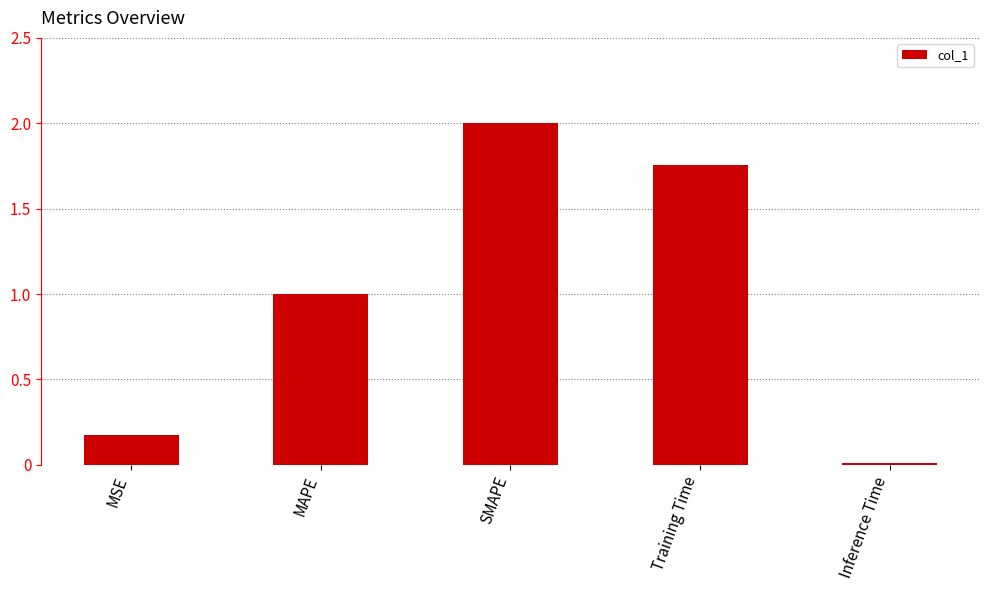

Rank the categories by value from lowest to highest.

Inference Time, MSE, MAPE, Training Time, SMAPE